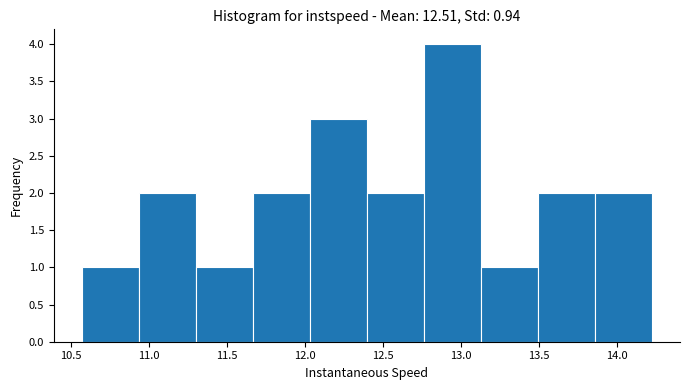

Which range on the x-axis has the tallest bar?

12.75 to 13.15